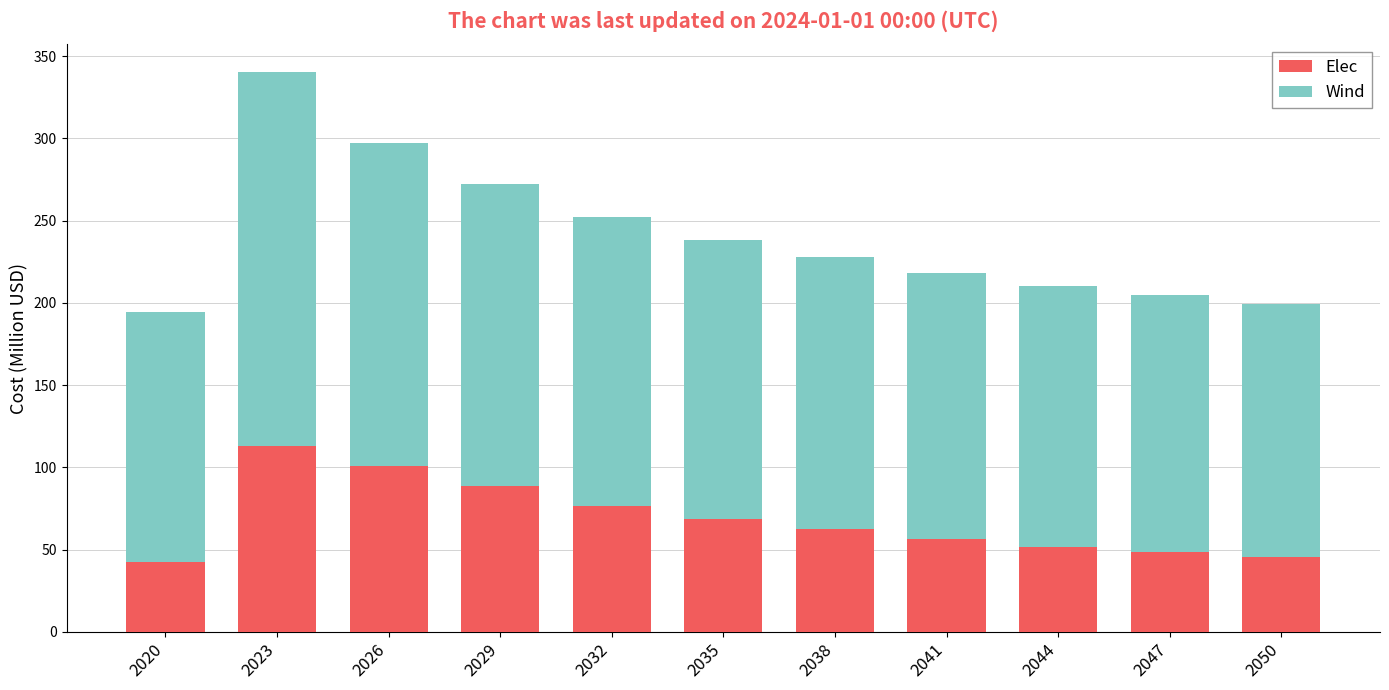

Is it true that Elec equals 100.6 at 2026?

True